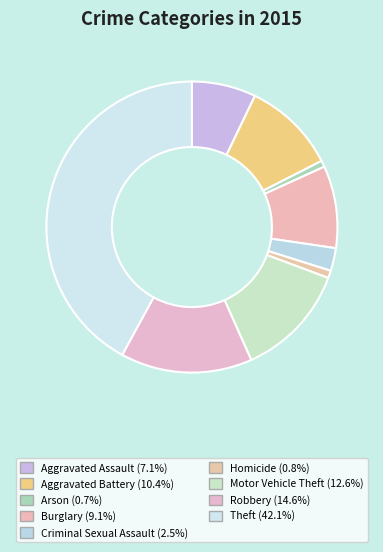

Which slice is the smallest?

Arson